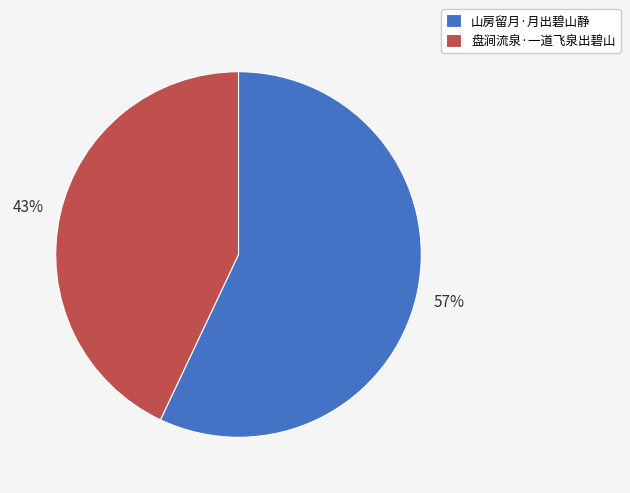

To the nearest percent, what portion does 山房留月·月出碧山静 represent?

57%